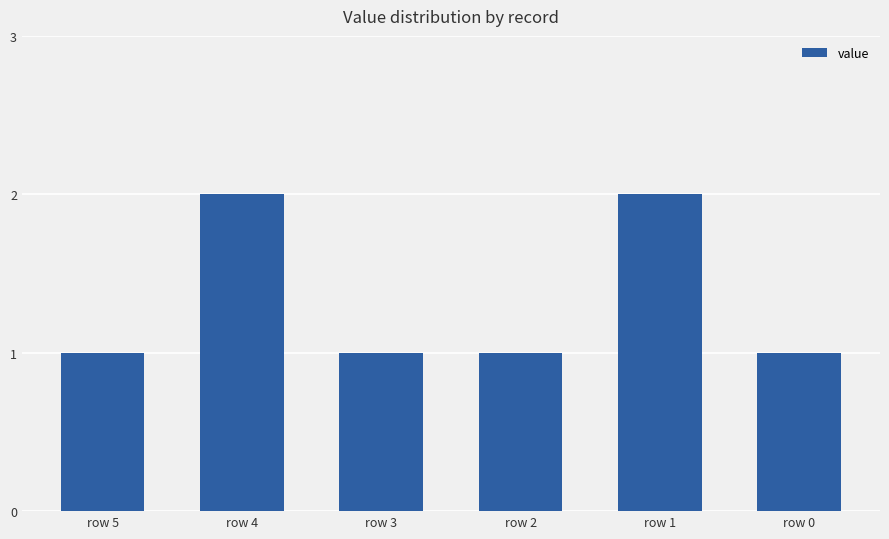

What is the sum of all values?

8